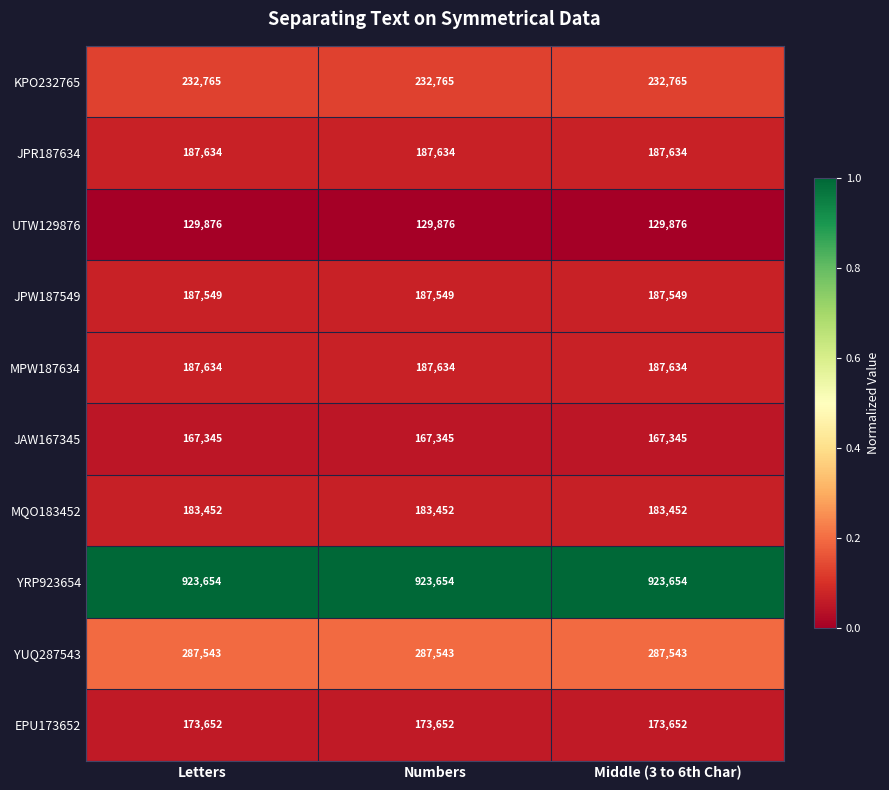

The value of MPW187634 at Numbers is 296923. True or false?

False